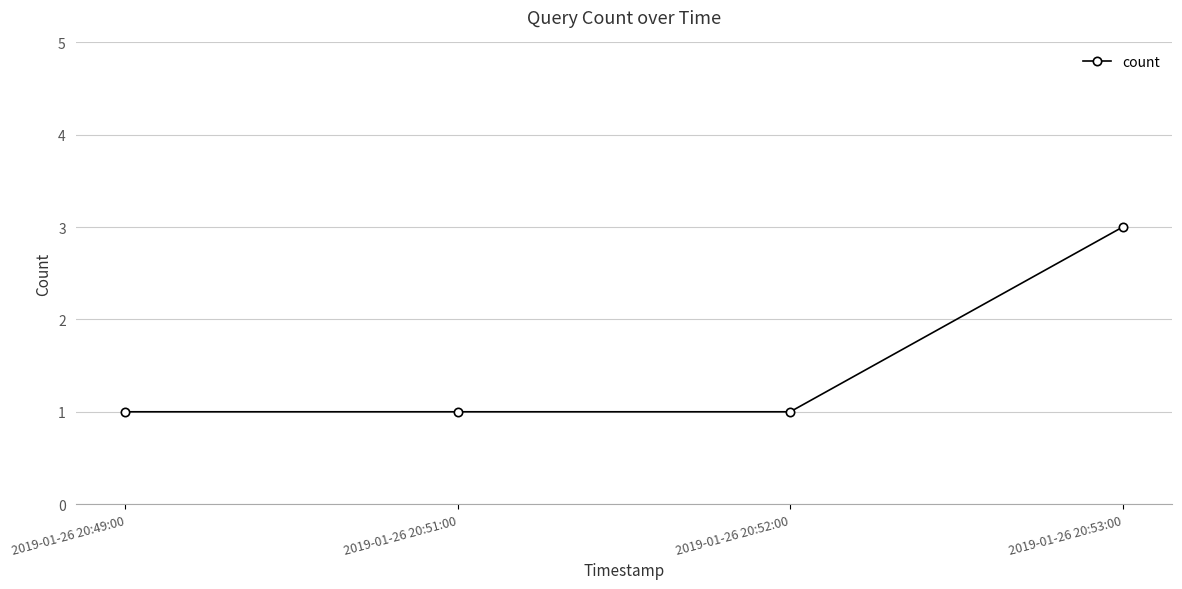

What position from the right is 2019-01-26 20:53:00?

1